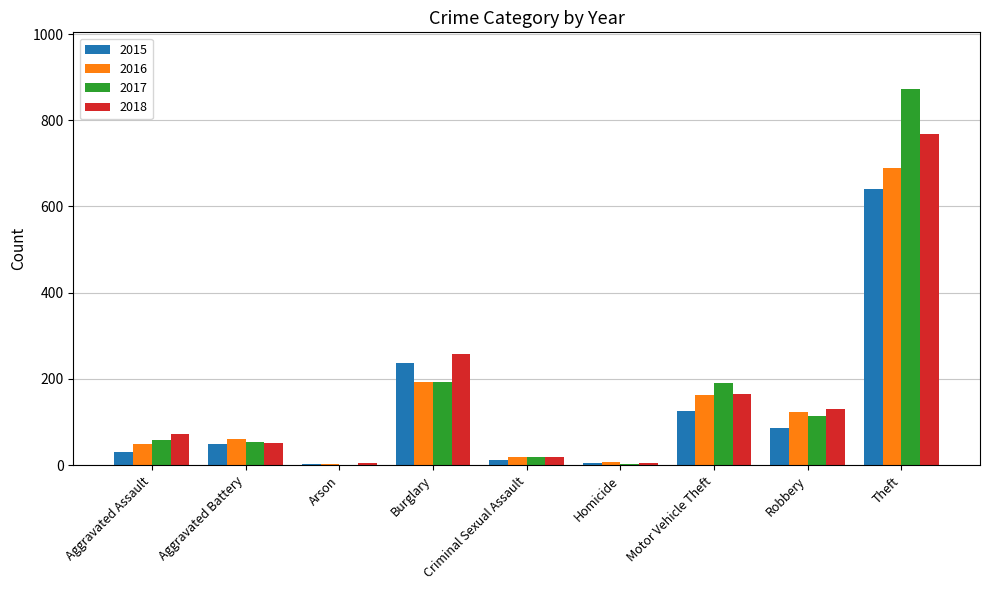

How many data points does each series have?

9